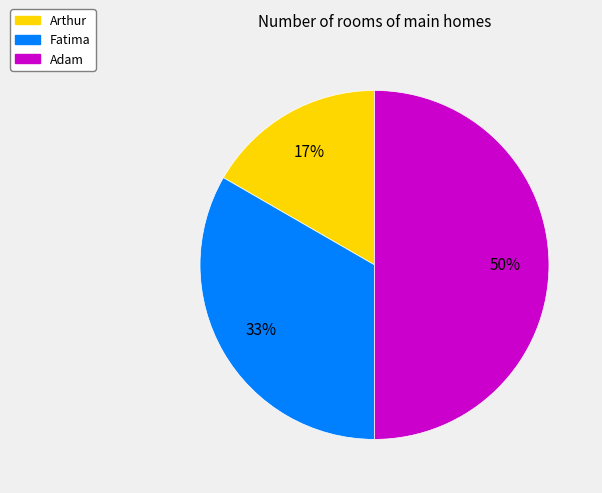

To the nearest percent, what is the difference between the largest and smallest slice percentages?

33%